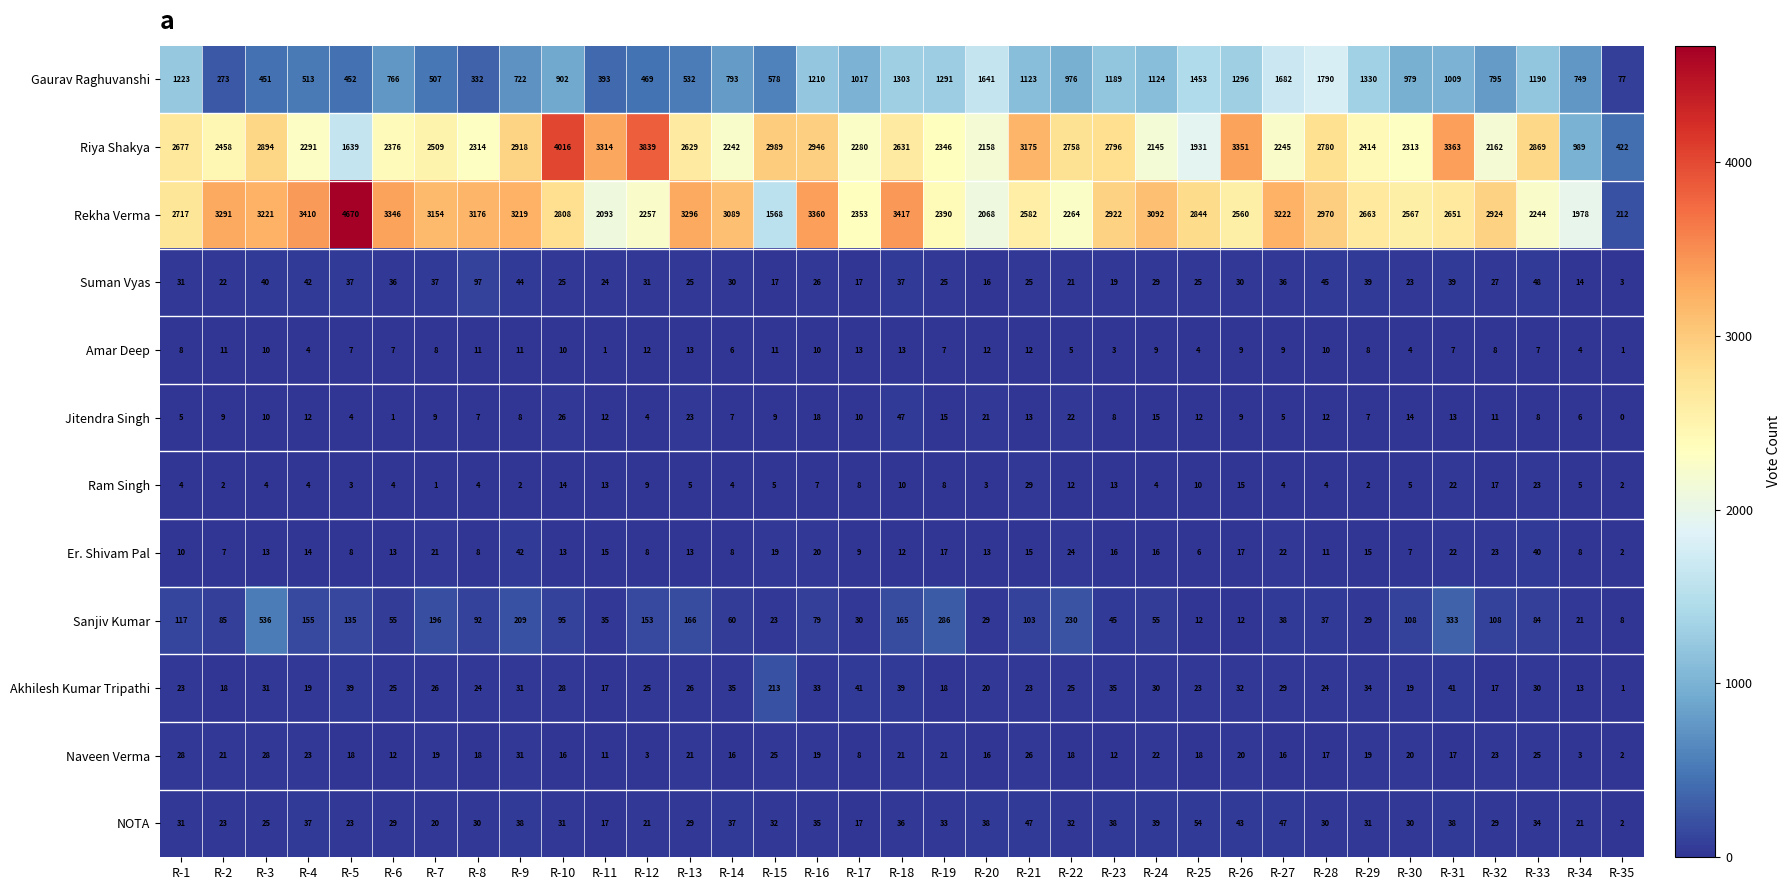

What is the difference between the maximum and minimum values in the Gaurav Raghuvanshi series?

1713